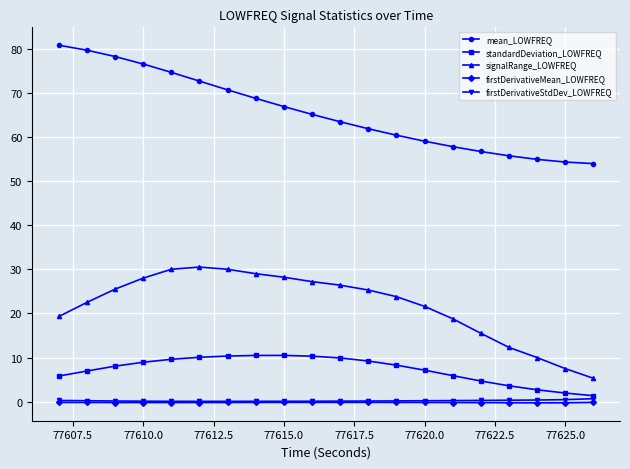

What is the lowest value of the signalRange_LOWFREQ series?

5.3